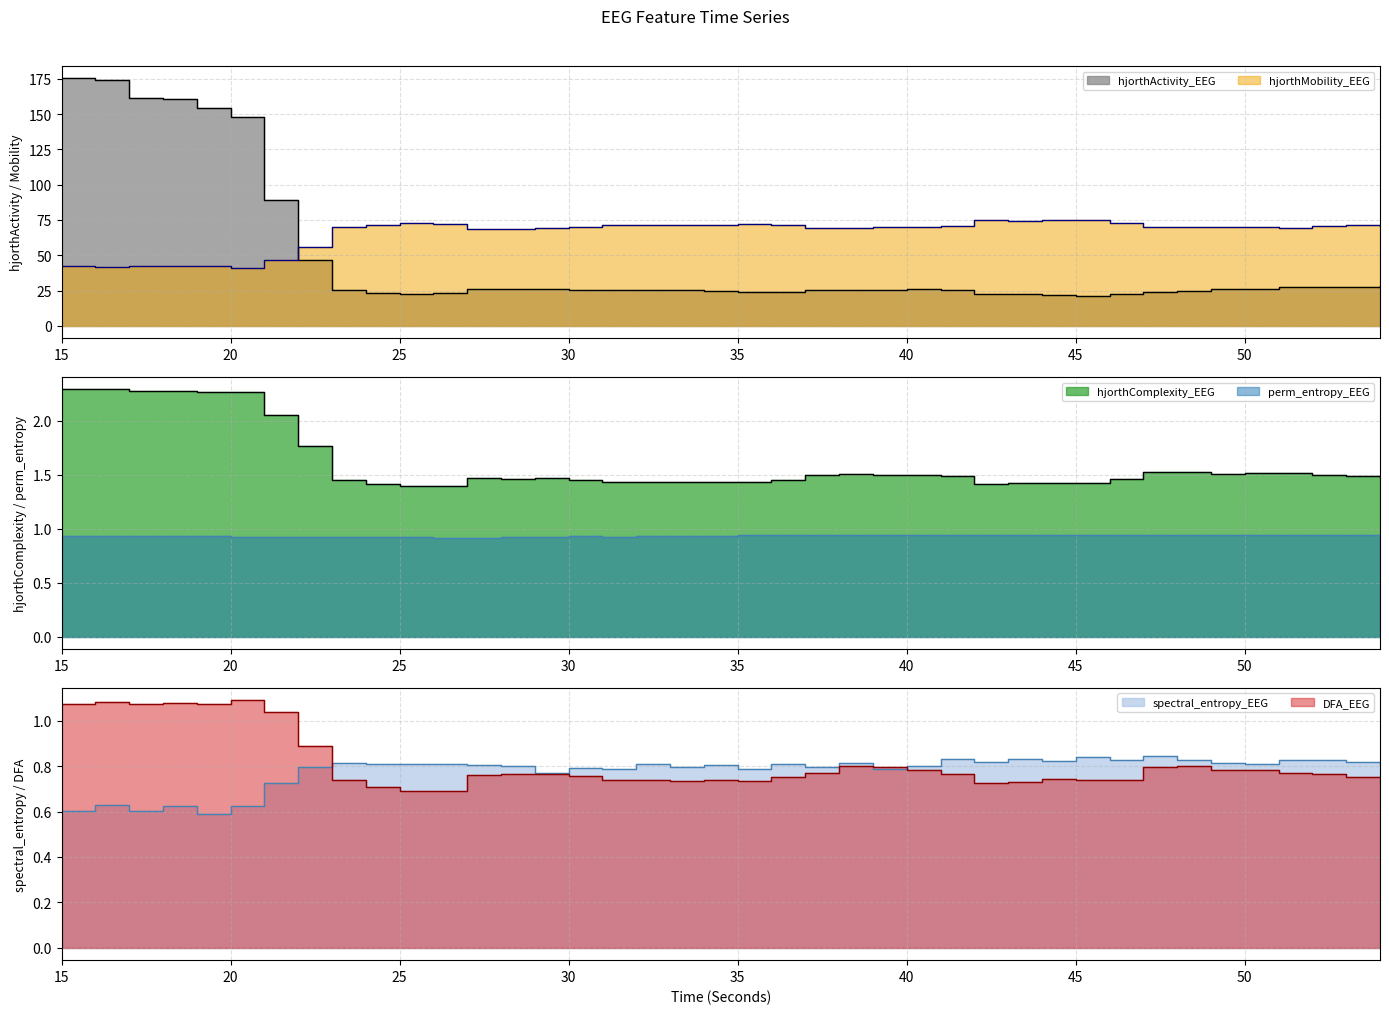

How many data points does each series have?

40